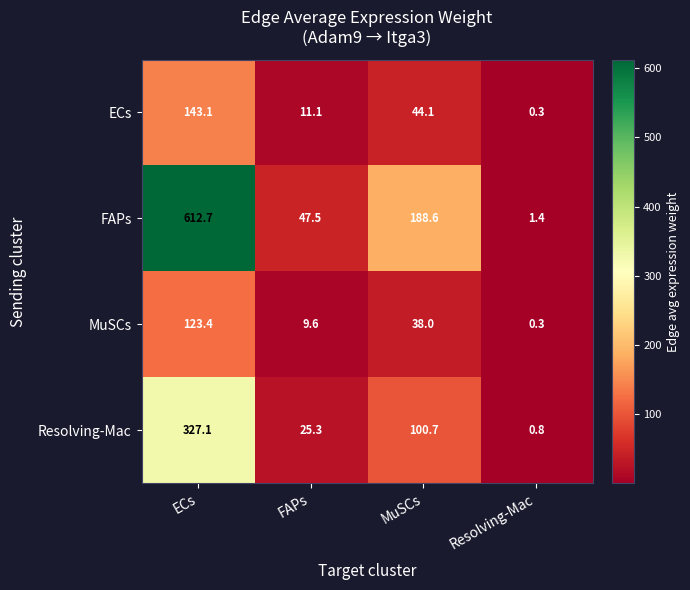

Reading left to right, transcribe all the data shown in this chart.

ECs: 143.1	11.1	44.1	0.3
FAPs: 612.7	47.5	188.6	1.4
MuSCs: 123.4	9.6	38.0	0.3
Resolving-Mac: 327.1	25.3	100.7	0.8